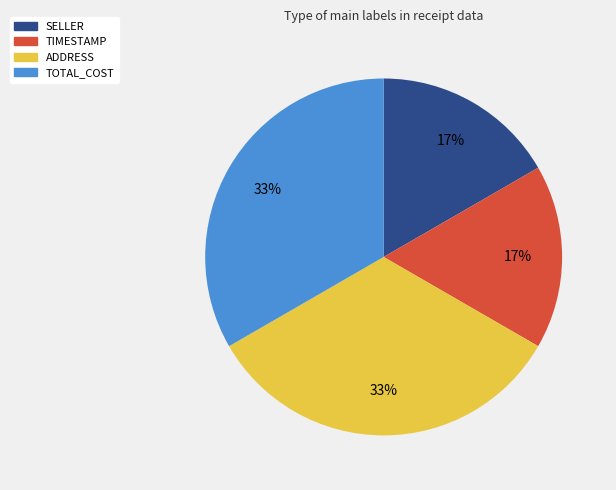

Count the number of slices in the pie.

4